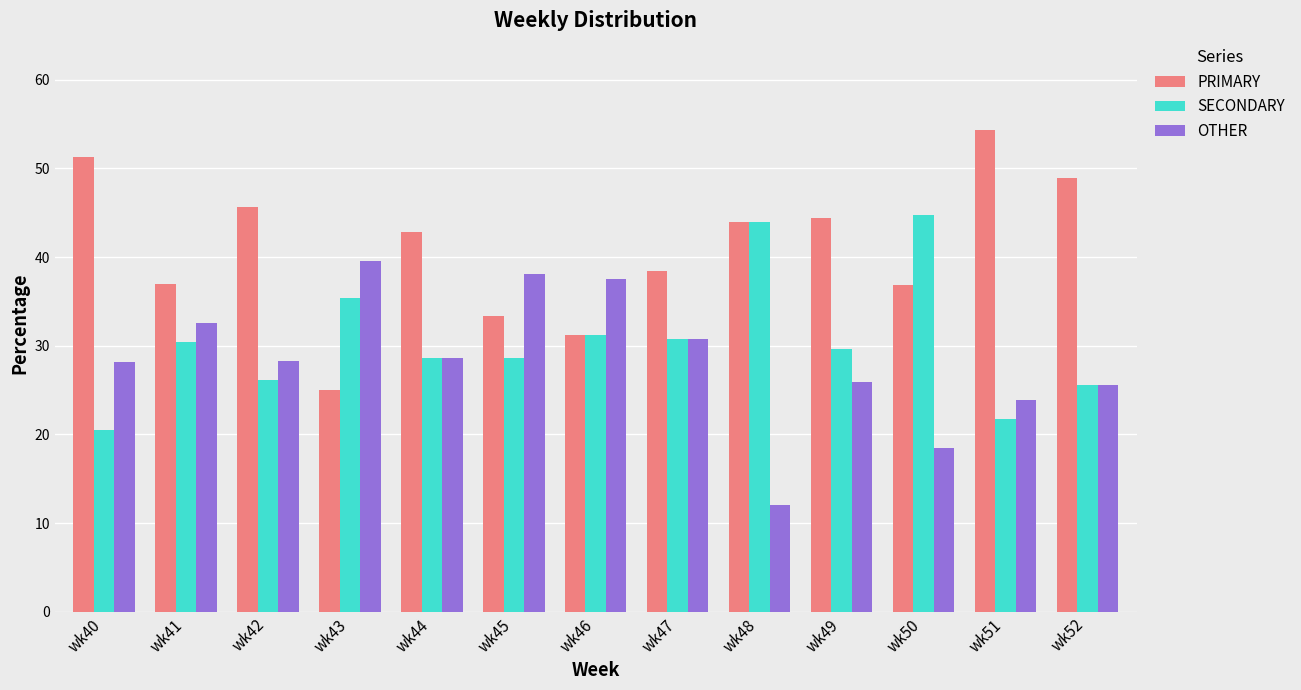

List the series in order of their peak value, highest first.

PRIMARY, SECONDARY, OTHER